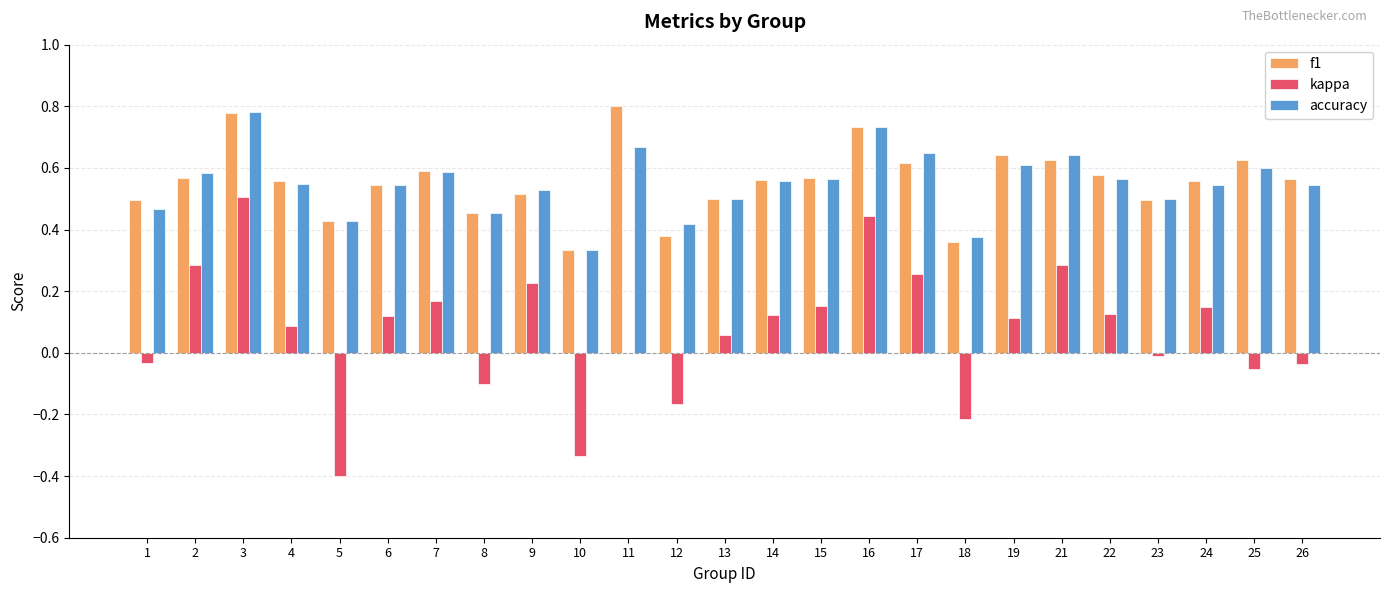

How many groups of bars are there?

25